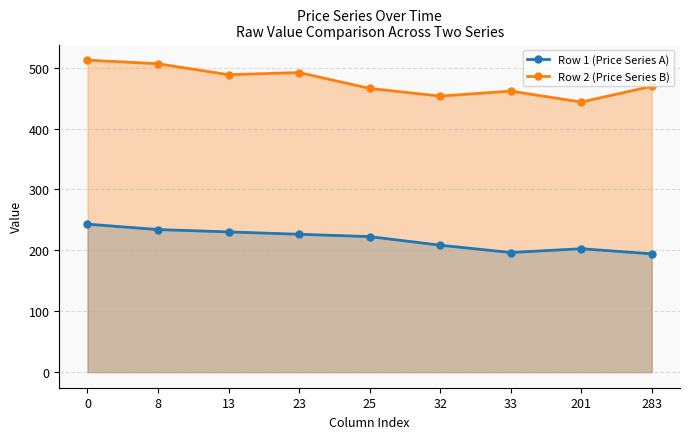

Reading left to right, what are all the values shown in this chart?

Row 1 (Price Series A): 243.0	234.1	230.3	226.4	222.5	208.4	196.4	202.6	194.2
Row 2 (Price Series B): 512.3	506.4	488.4	491.9	465.9	453.3	461.4	443.5	469.3